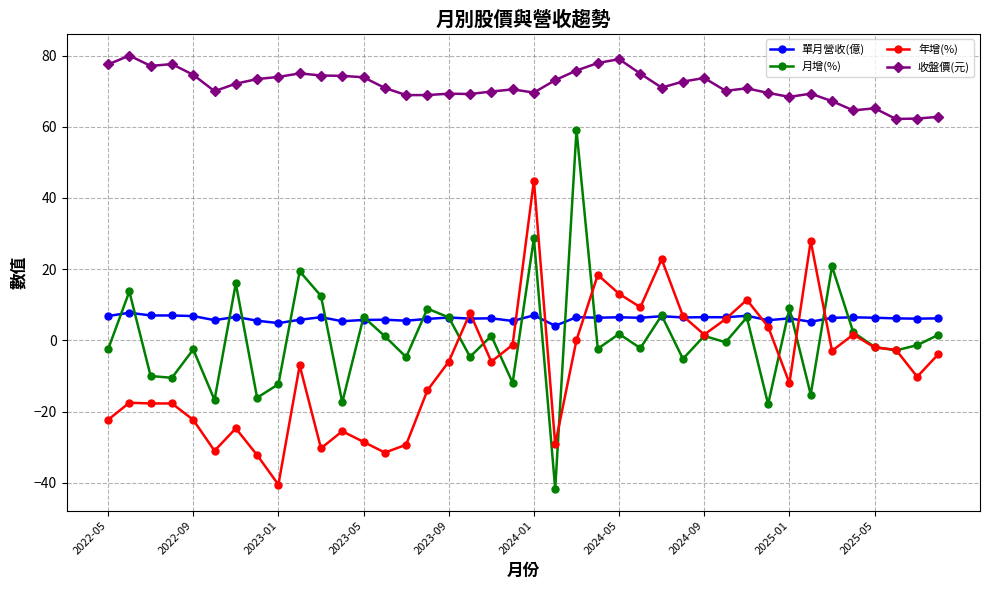

True or false: 收盤價(元) and 單月營收(億) intersect in this chart.

False